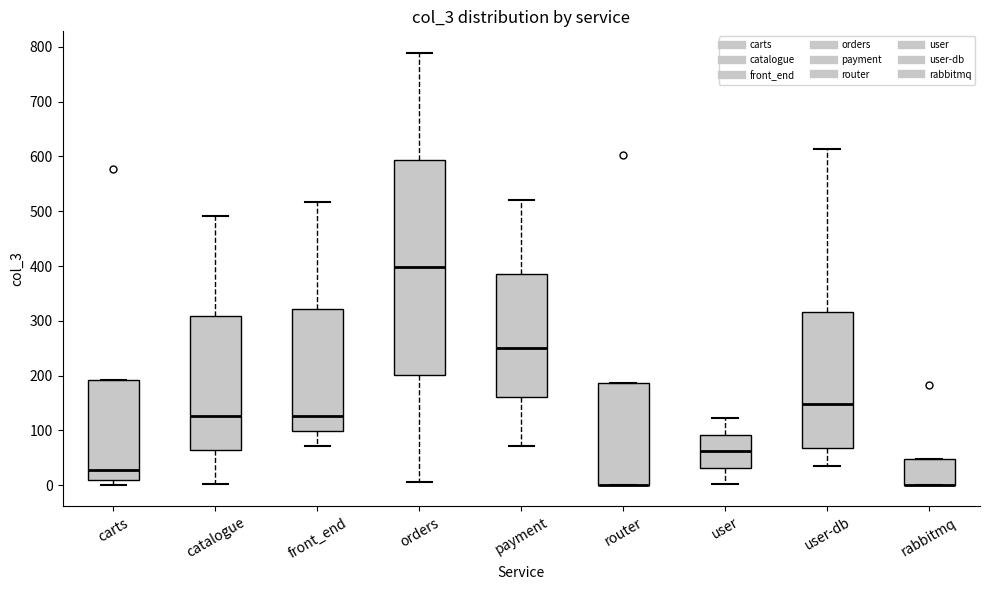

Reading left to right, read every box against the y-axis: the position of its median line, the range the box covers, and the ends of its whiskers. The values are not printed on the chart, so give them approximately, as read against the axis.

carts: median 30, box 10 to 190, whiskers 0 to 190
catalogue: median 130, box 70 to 310, whiskers 0 to 490
front_end: median 130, box 100 to 320, whiskers 70 to 520
orders: median 400, box 200 to 590, whiskers 10 to 790
payment: median 250, box 160 to 390, whiskers 70 to 520
router: median 0 (drawn on the box's lower edge), box 0 to 190, whiskers 0 to 190
user: median 60, box 30 to 90, whiskers 0 to 120
user-db: median 150, box 70 to 320, whiskers 40 to 610
rabbitmq: median 0 (drawn on the box's lower edge), box 0 to 50, whiskers 0 to 50